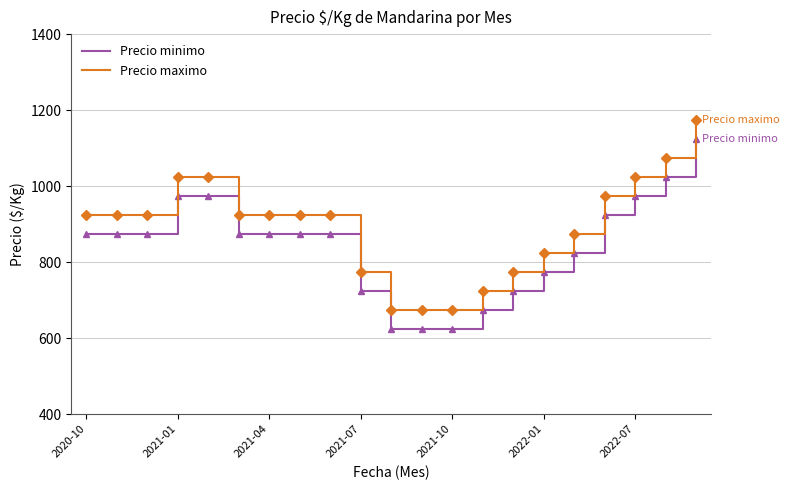

How many lines are shown in the chart?

2